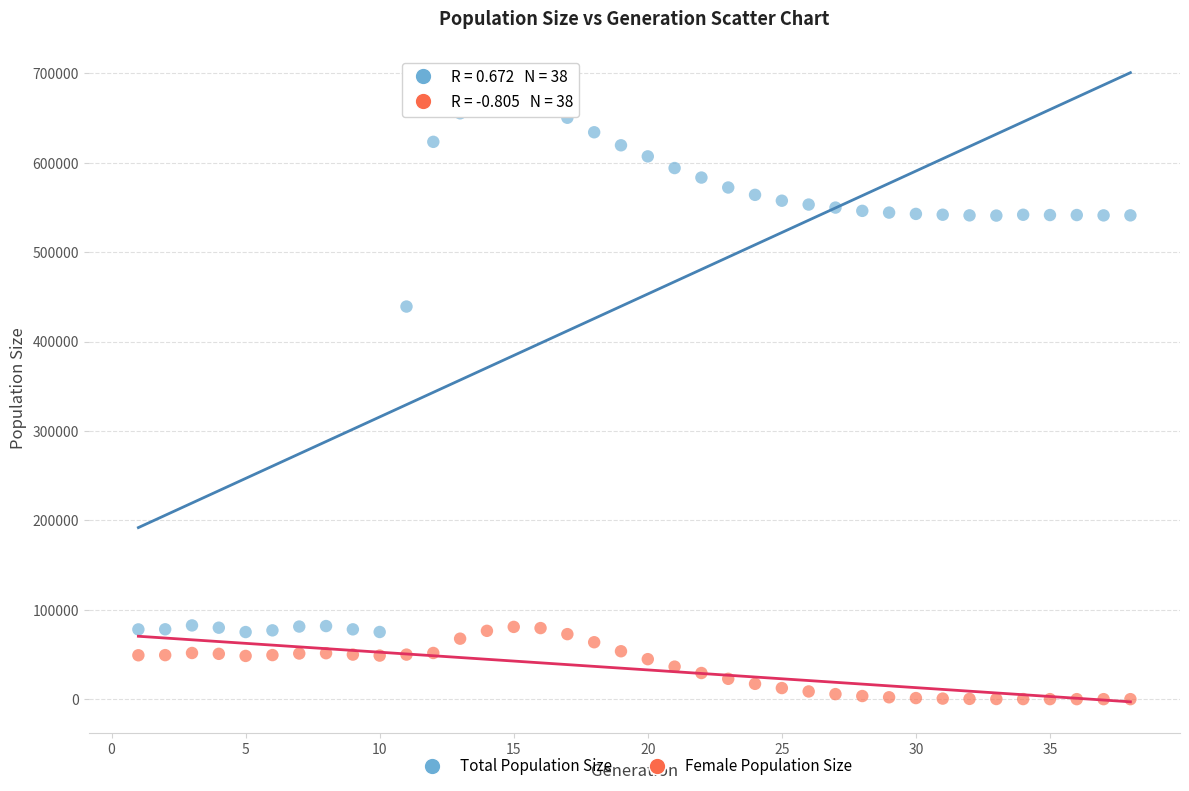

In the Total Population Size series, what Y value is closest to 373778?

439094